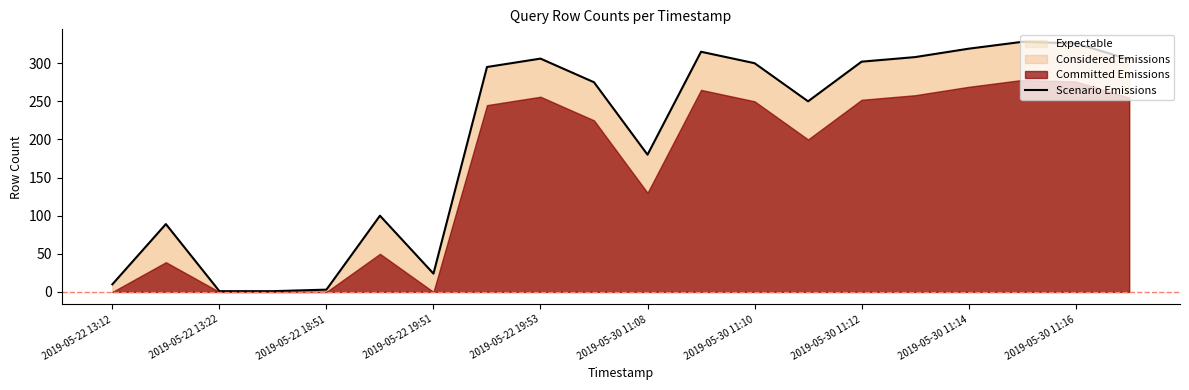

What is the maximum value shown in the chart?

328